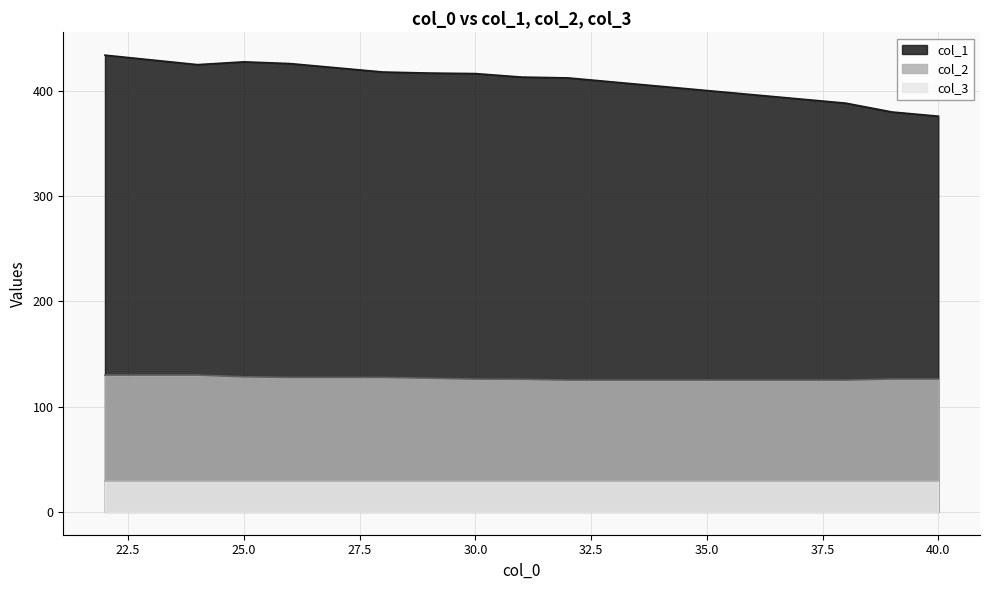

The value of col_1 at 40.0 is 376.0. True or false?

True